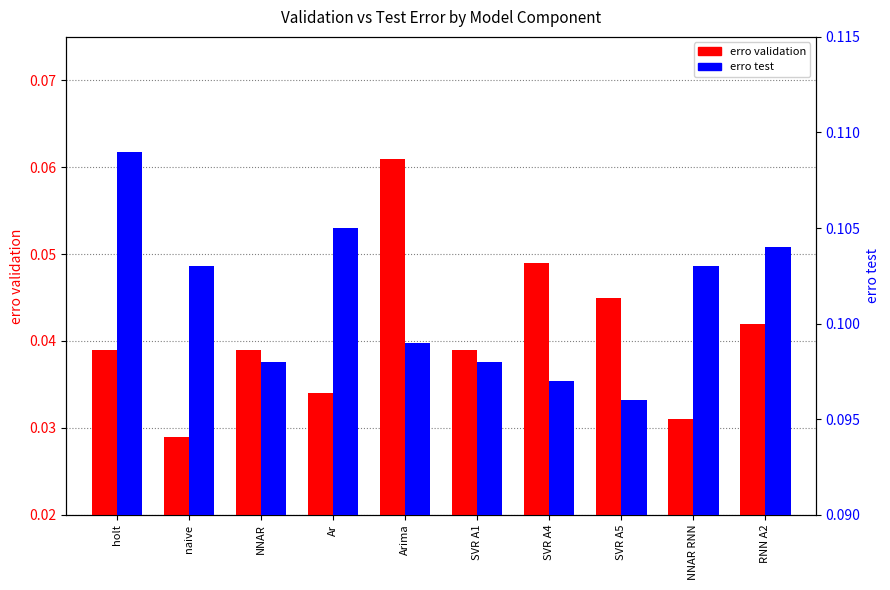

What is the sum of the erro test values at NNAR and Ar?

0.2